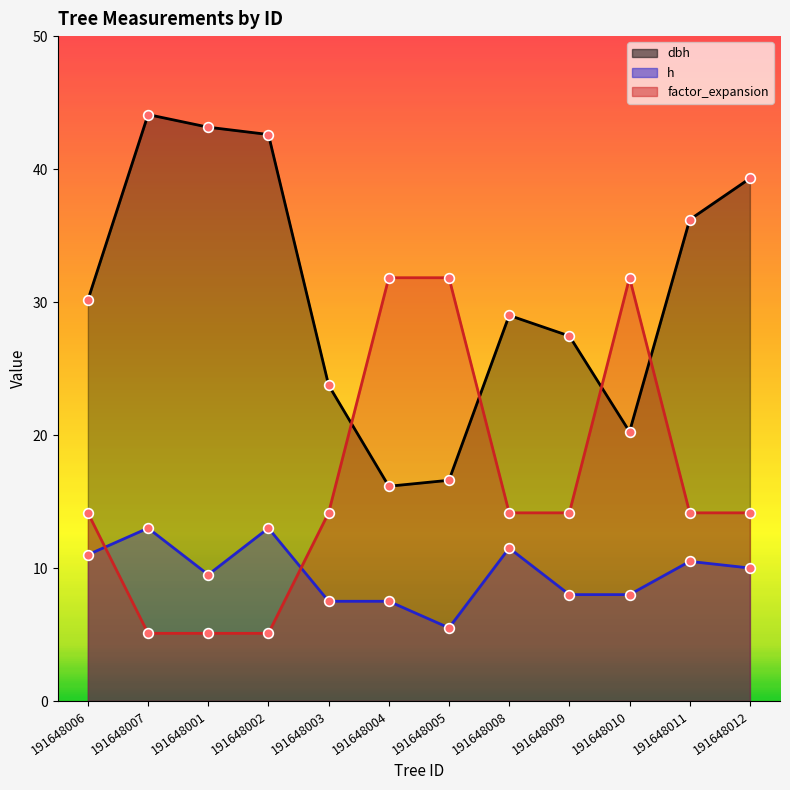

How many distinct data groups are displayed?

3